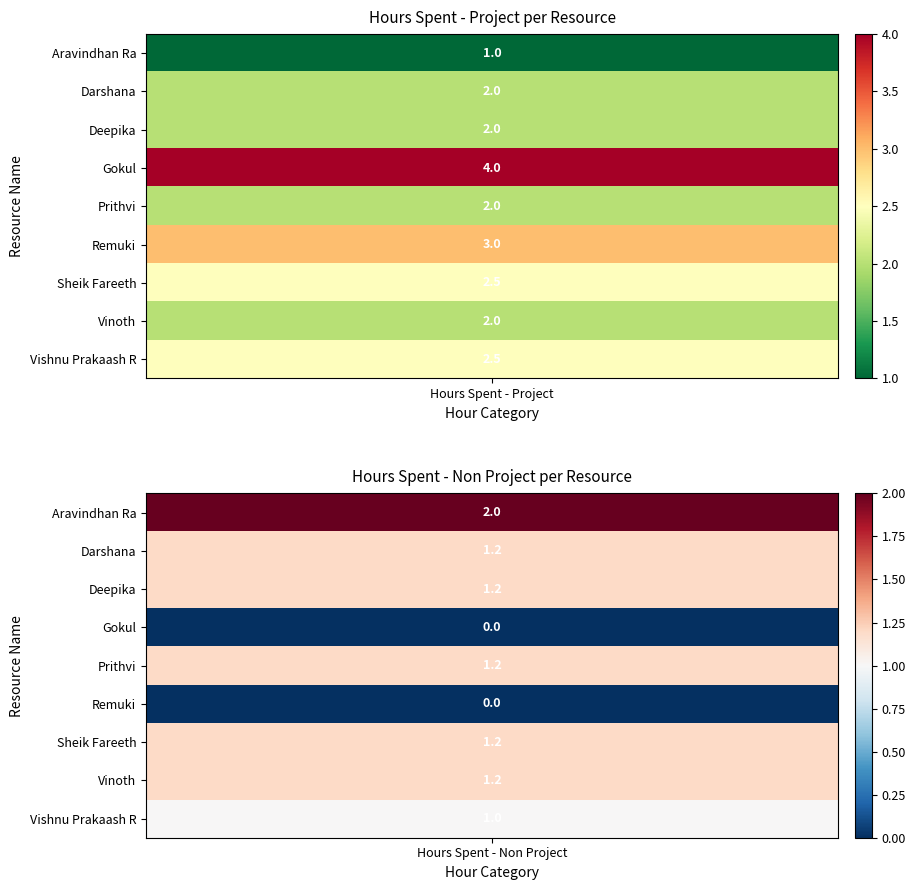

At 1, list the series in order from smallest to largest.

Gokul, Remuki, Vishnu Prakaash R, Darshana, Deepika, Prithvi, Sheik Fareeth, Vinoth, Aravindhan Ra